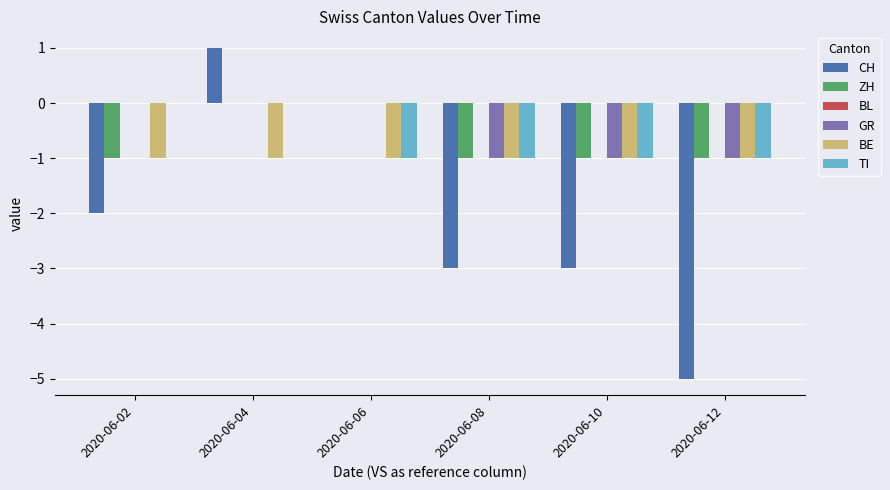

Does the chart contain stacked bars?

No